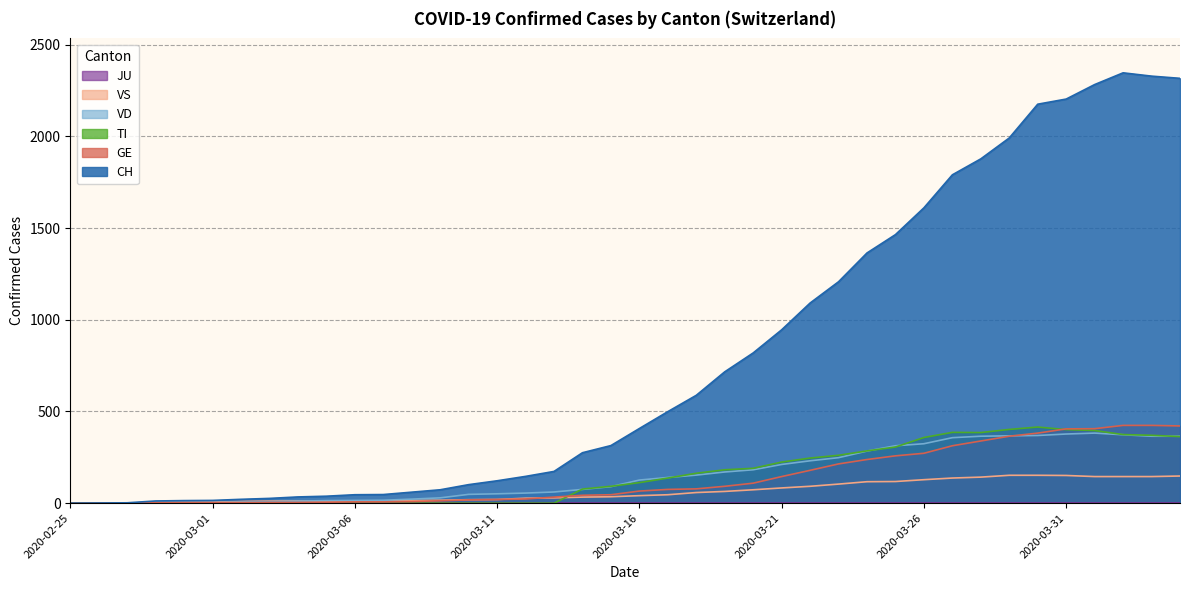

What value does the CH series have at 2020-03-04?

34